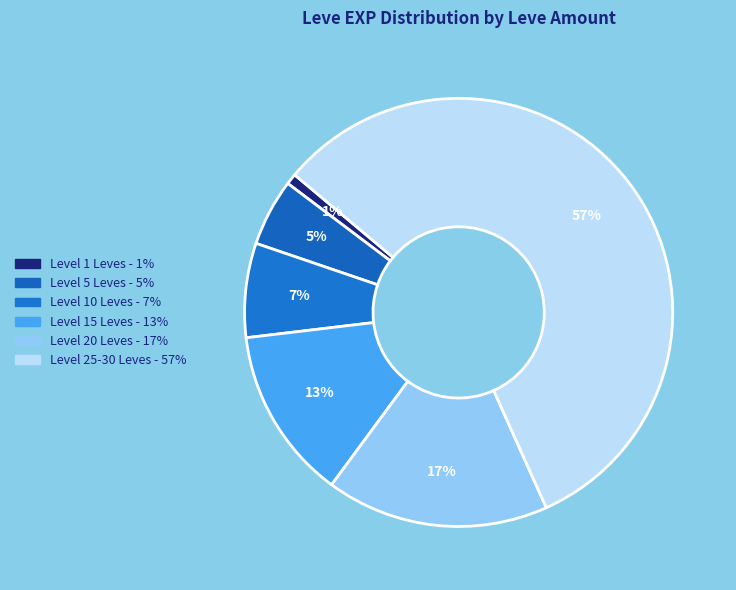

How many slices are in this pie chart?

6